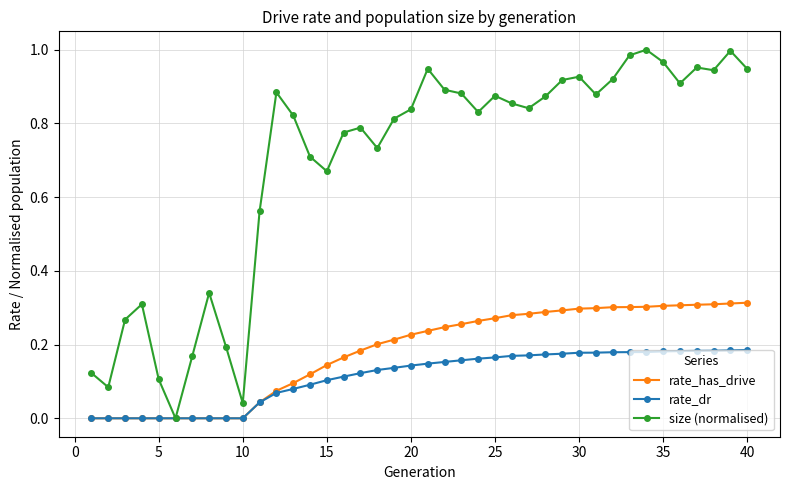

Rank the series by their maximum value, from lowest to highest.

rate_dr, rate_has_drive, size (normalised)